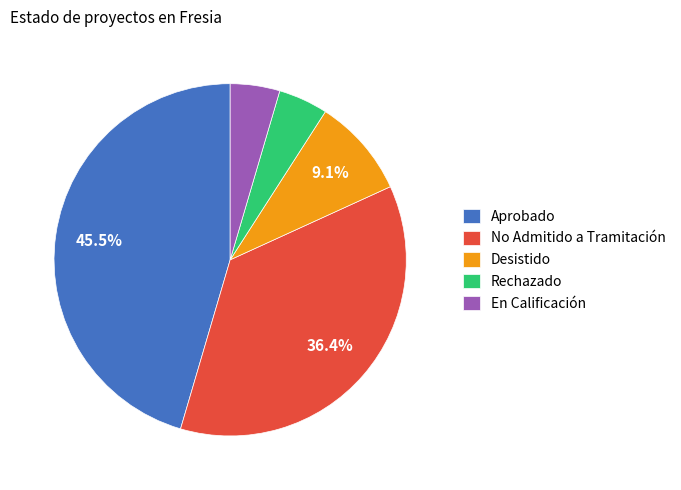

Which category has the biggest portion of the pie?

Aprobado